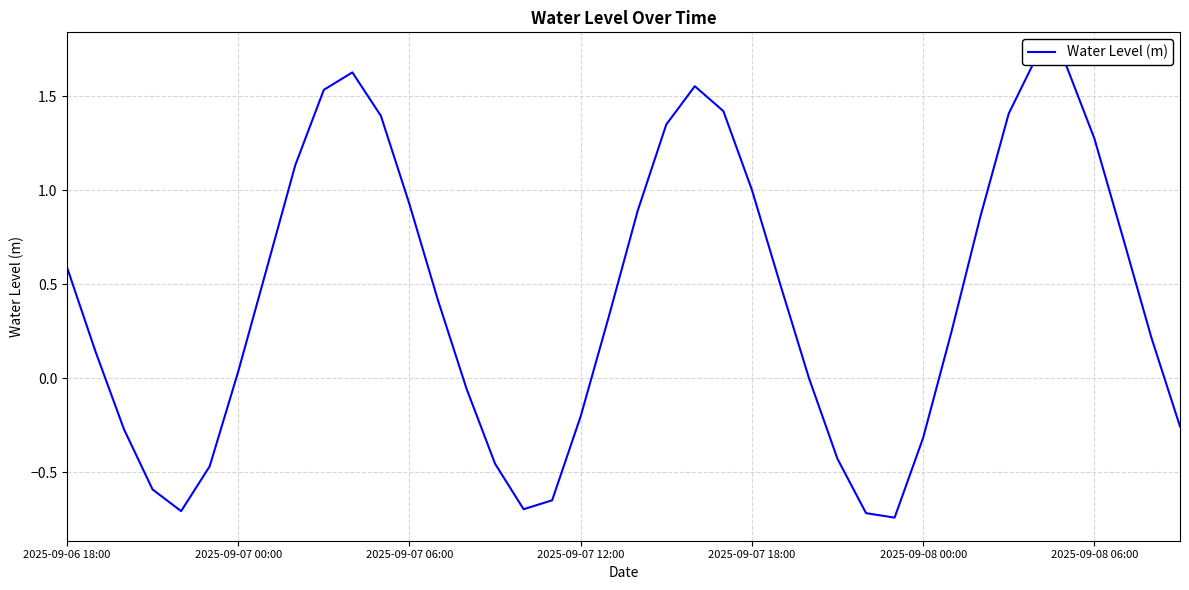

What is the difference between the values at 15 and 28?

0.3